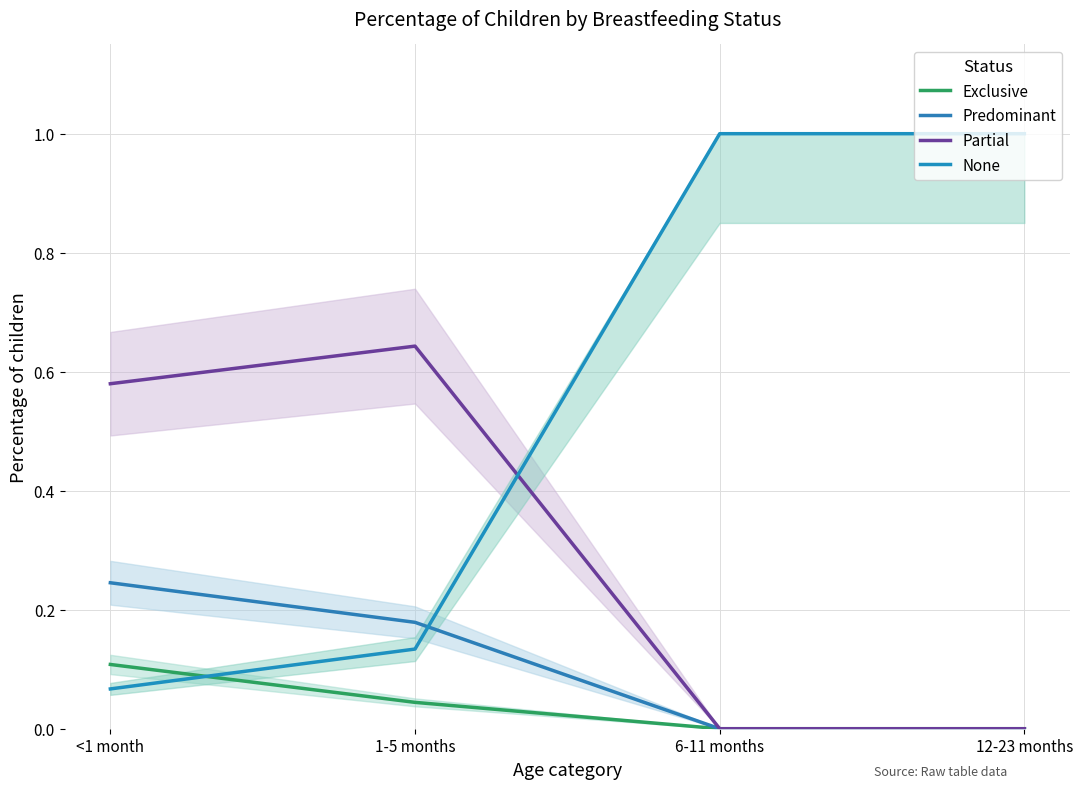

Reading right to left, transcribe all the data shown in this chart.

Exclusive: 12-23 months=0.0	6-11 months=0.0	1-5 months=0.0	<1 month=0.1
Predominant: 12-23 months=0.0	6-11 months=0.0	1-5 months=0.2	<1 month=0.2
Partial: 12-23 months=0.0	6-11 months=0.0	1-5 months=0.6	<1 month=0.6
None: 12-23 months=1.0	6-11 months=1.0	1-5 months=0.1	<1 month=0.1